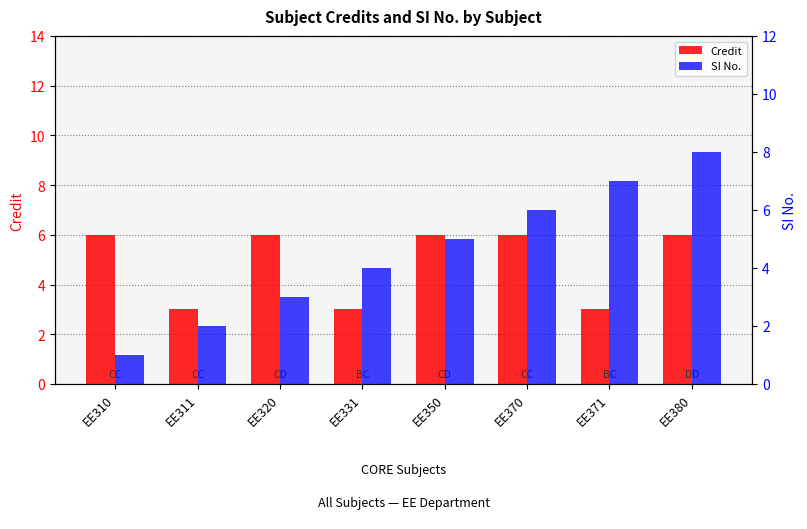

How many values in the SI No. series are below 5?

4